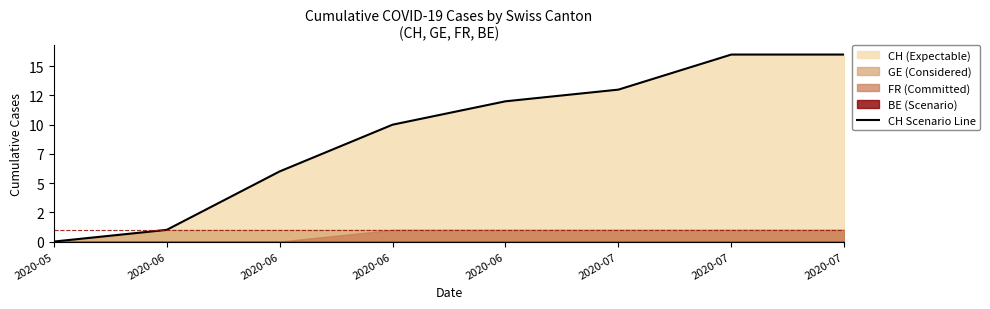

The chart shows a value of 16 at 2020-07. True or false?

True